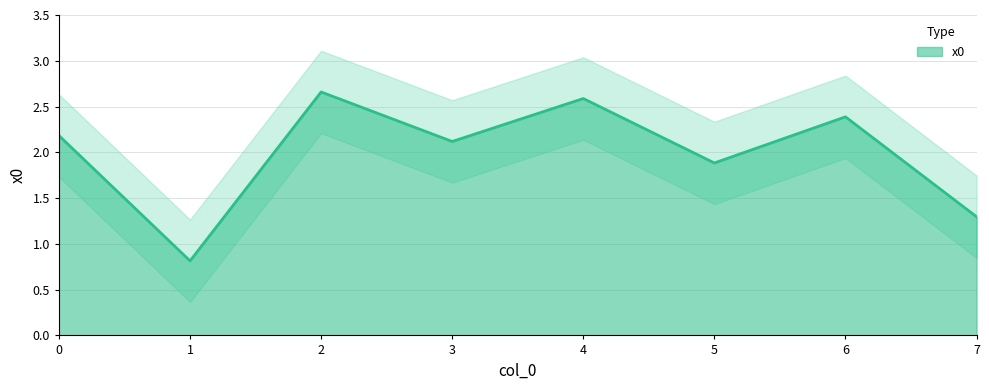

Rank the categories by value from lowest to highest.

1, 7, 5, 3, 0, 6, 4, 2